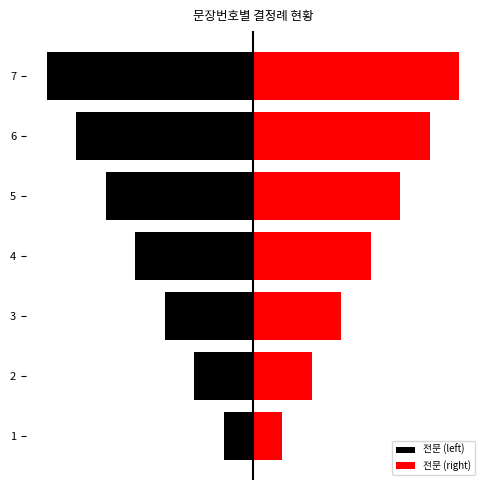

Rank the series at 4 from lowest to highest value.

전문 (left), 전문 (right)